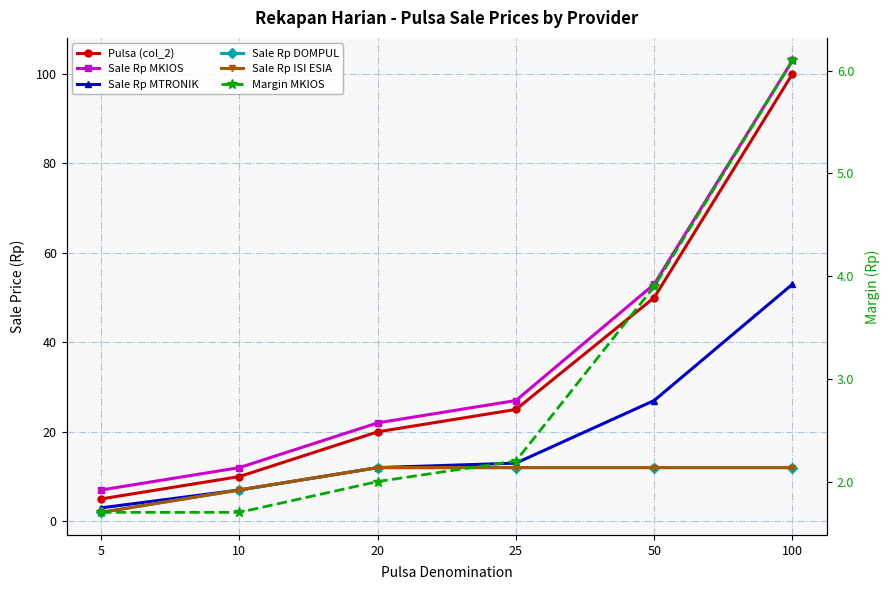

What is the value of the Sale Rp MTRONIK point at the 2nd from the left?

7.0